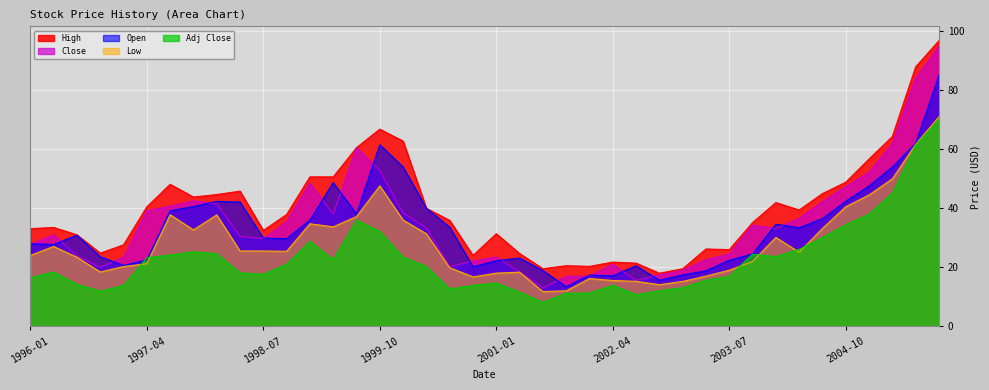

How many lines are shown in the chart?

5